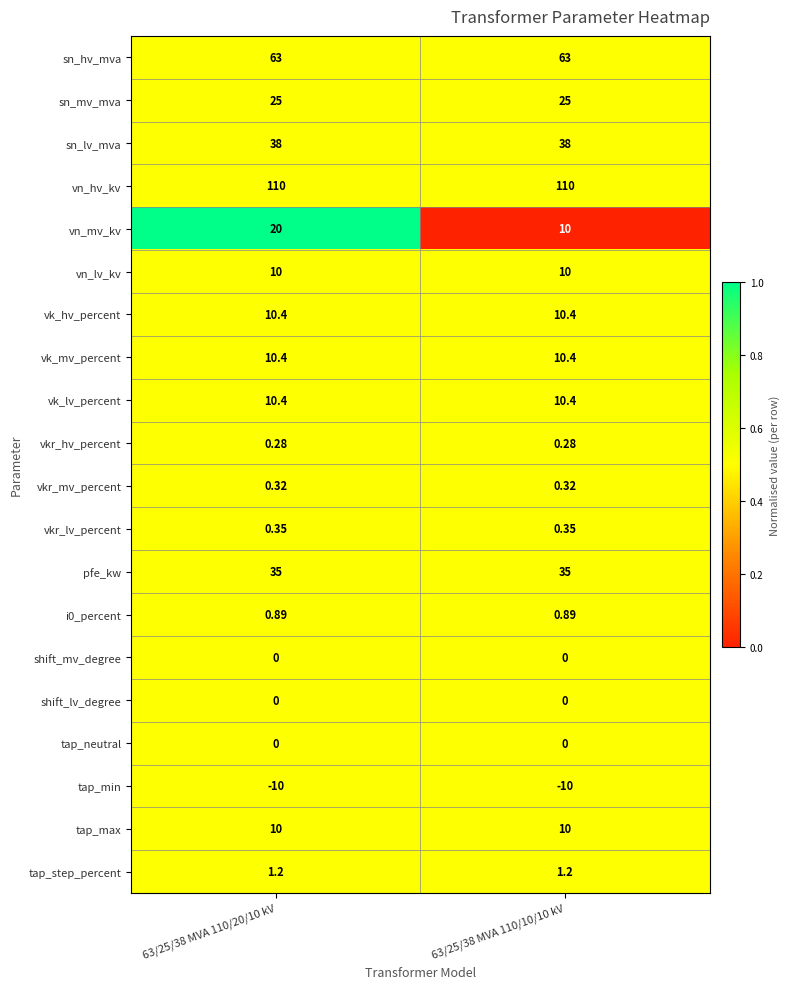

Which series has the widest spread of values?

vn_mv_kv